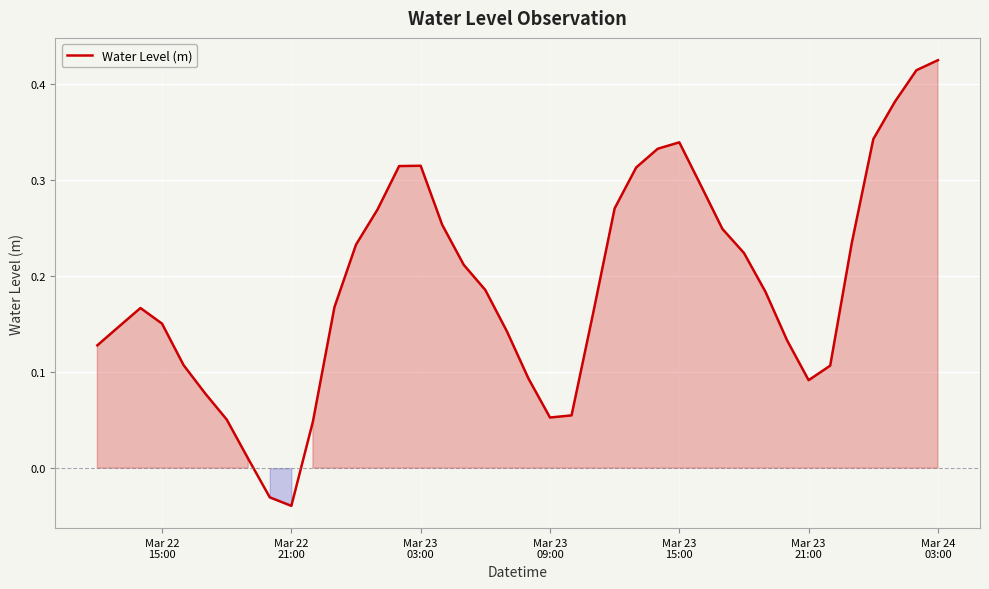

What is the difference between the maximum and minimum values?

0.5